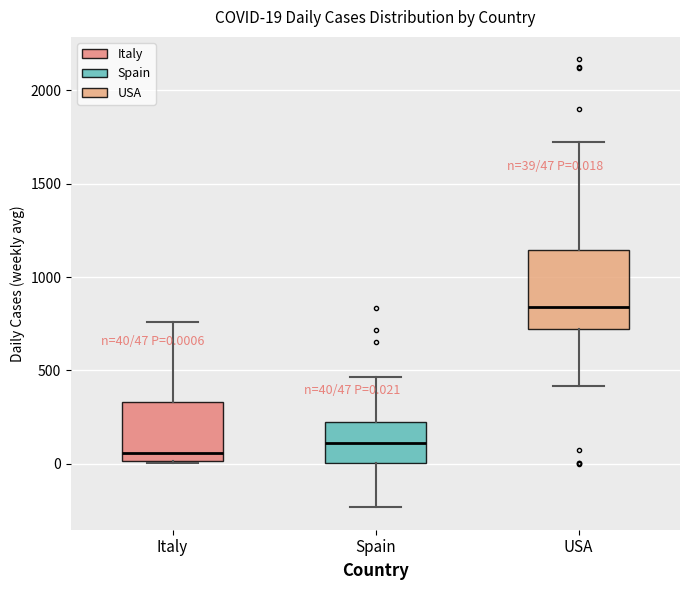

Which box is the tallest, from its lower edge to its upper edge?

USA